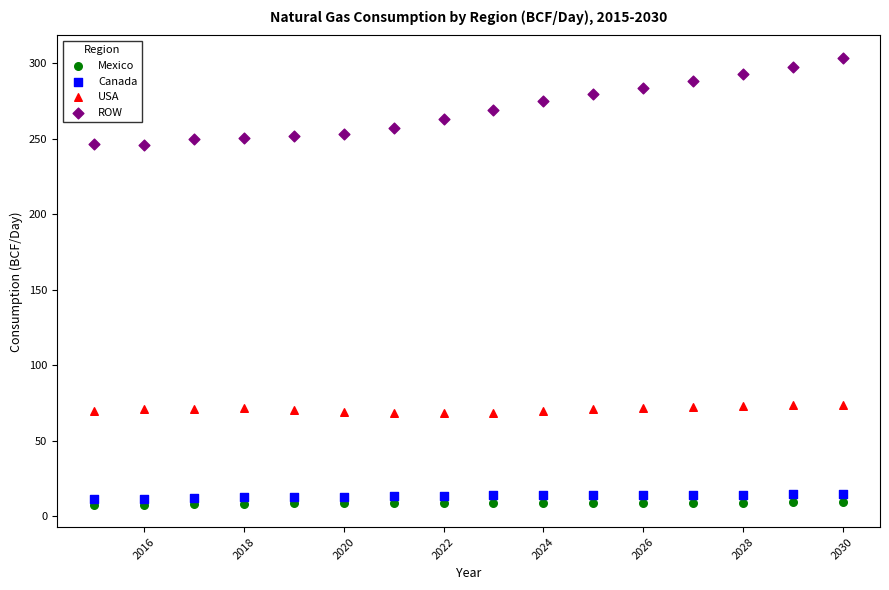

Which series reaches the minimum Y coordinate?

Mexico